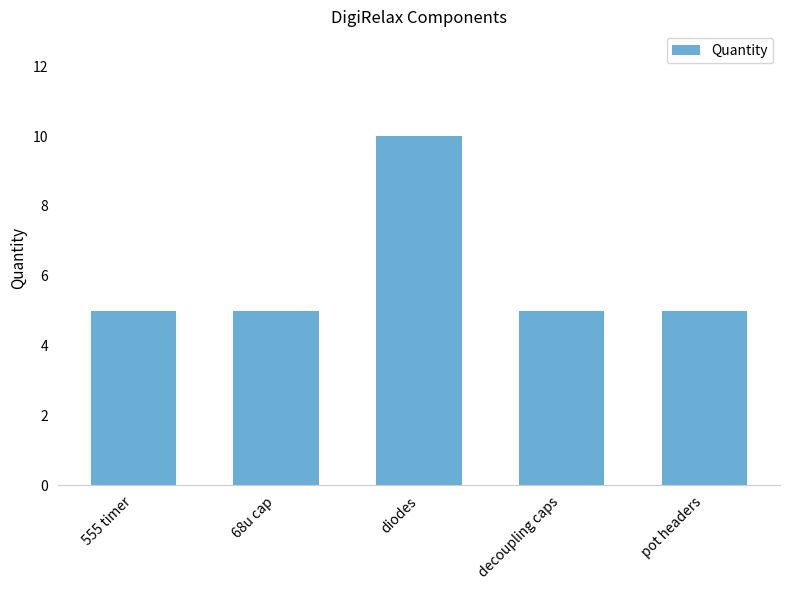

Which category has the highest value across all series?

diodes